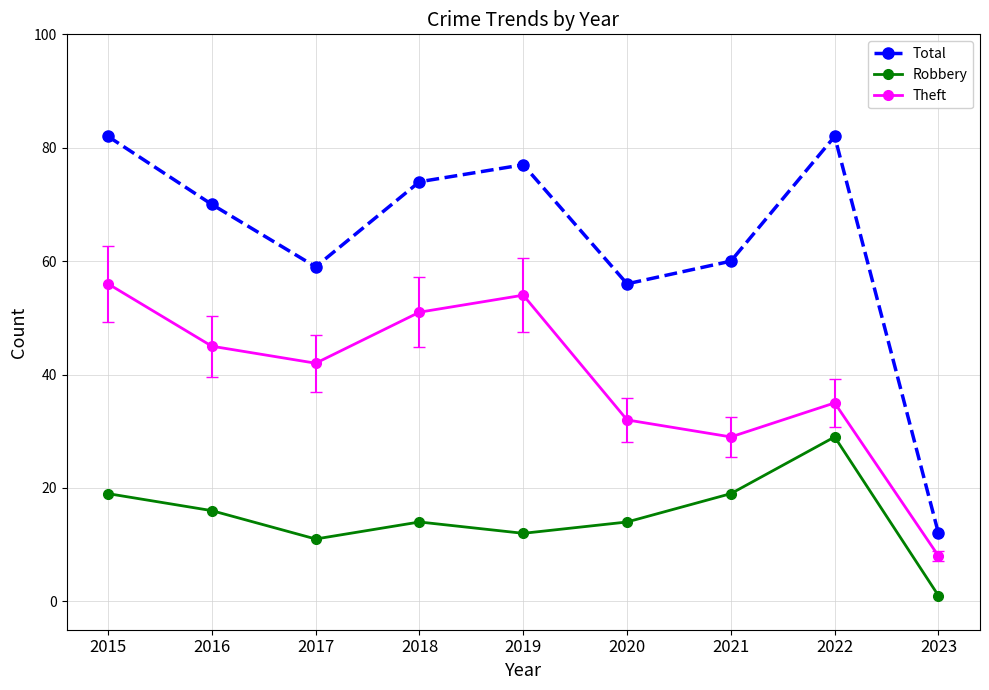

What is the total value across all series at 2019?

143